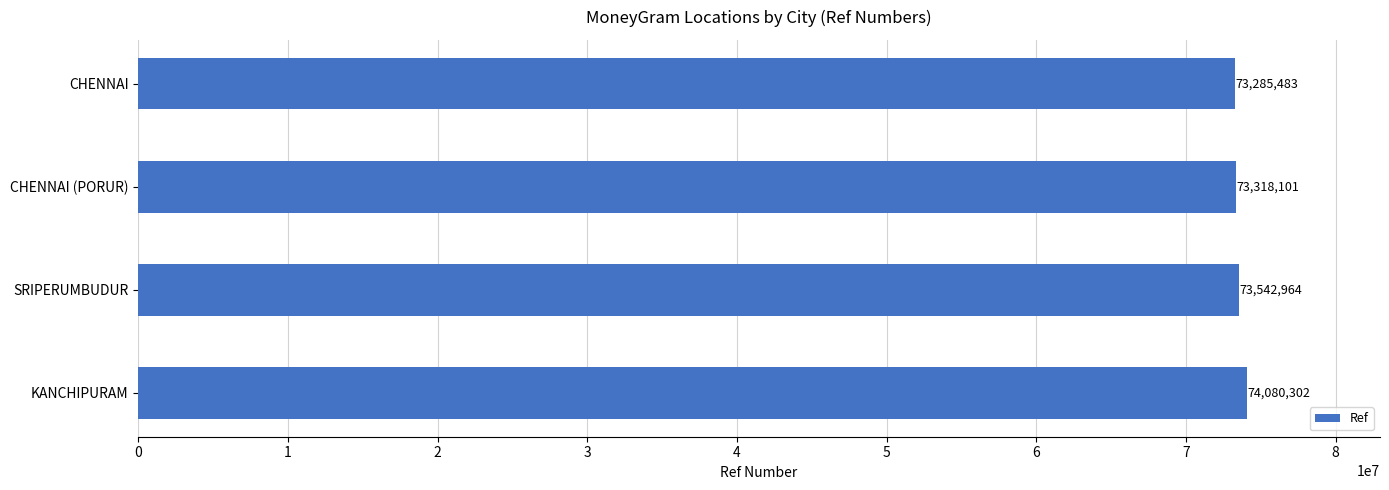

Approximately how many times larger is the value at CHENNAI compared to KANCHIPURAM?

1.0